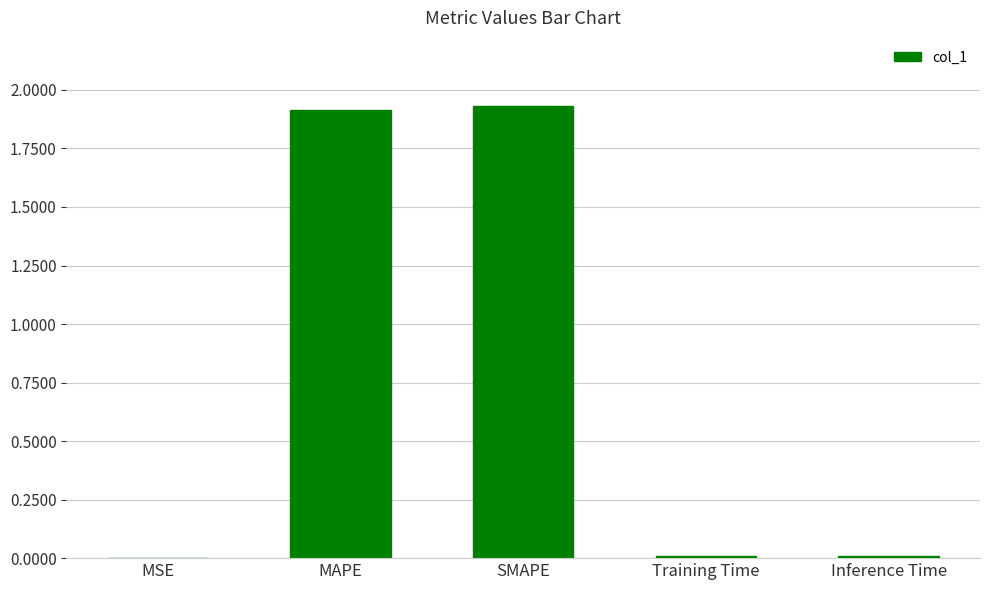

How many categories are shown in the chart?

5